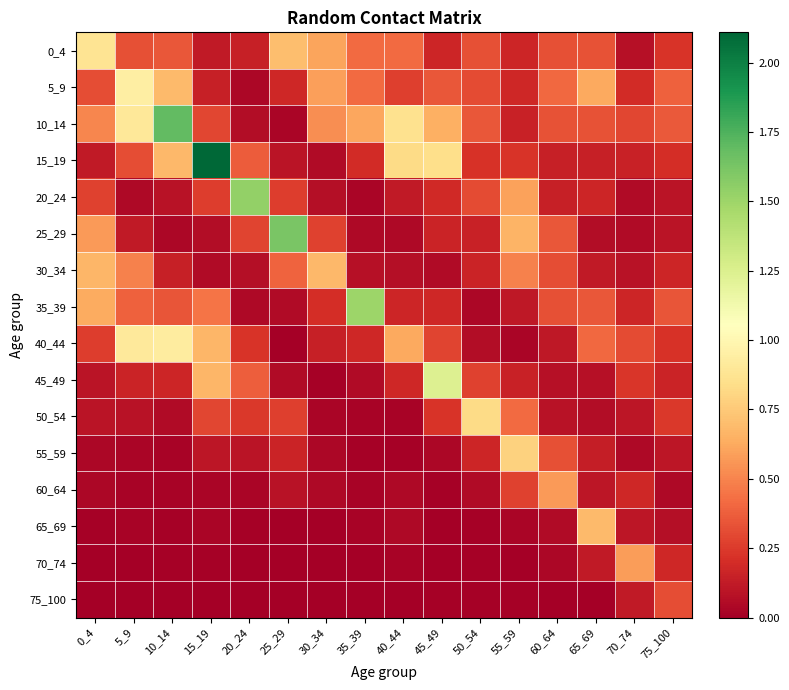

List the series in order of their peak value, highest first.

15_19, 10_14, 25_29, 20_24, 35_39, 45_49, 5_9, 40_44, 0_4, 50_54, 55_59, 65_69, 30_34, 70_74, 60_64, 75_100